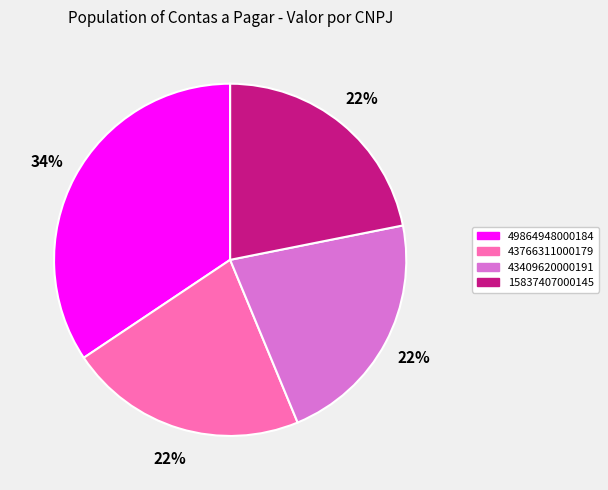

To the nearest percent, what is the average slice percentage?

25%